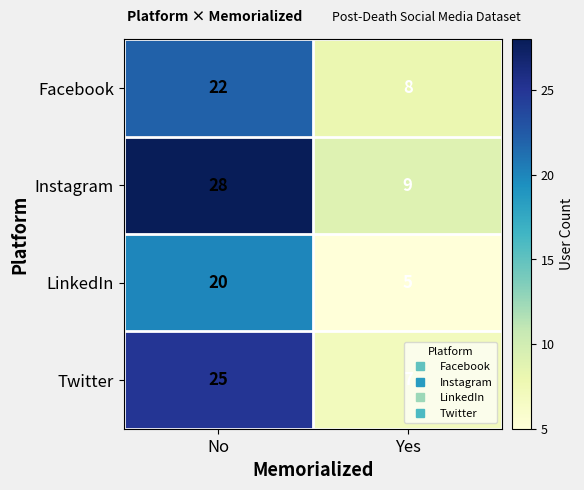

At which category is the sum across all series the highest?

No